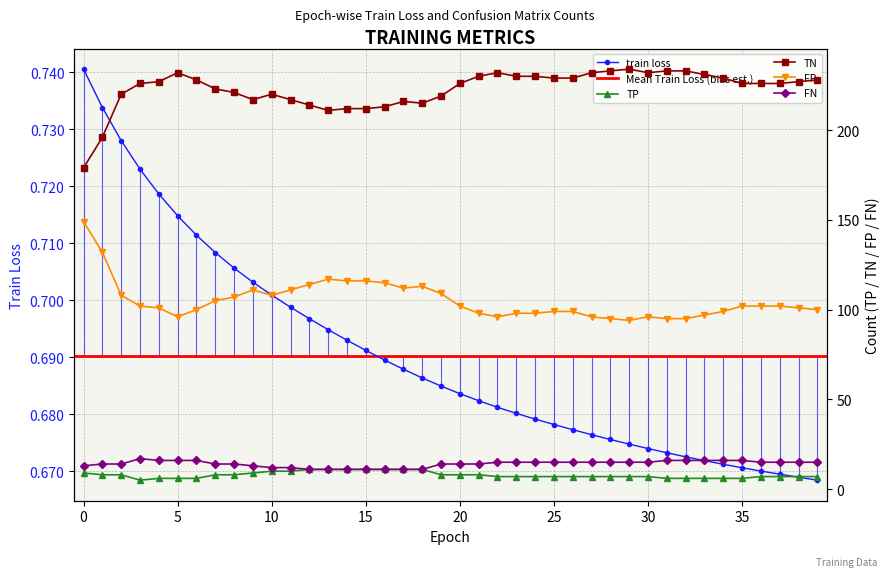

What is the difference between the maximum and minimum values in the TN series?

55.0